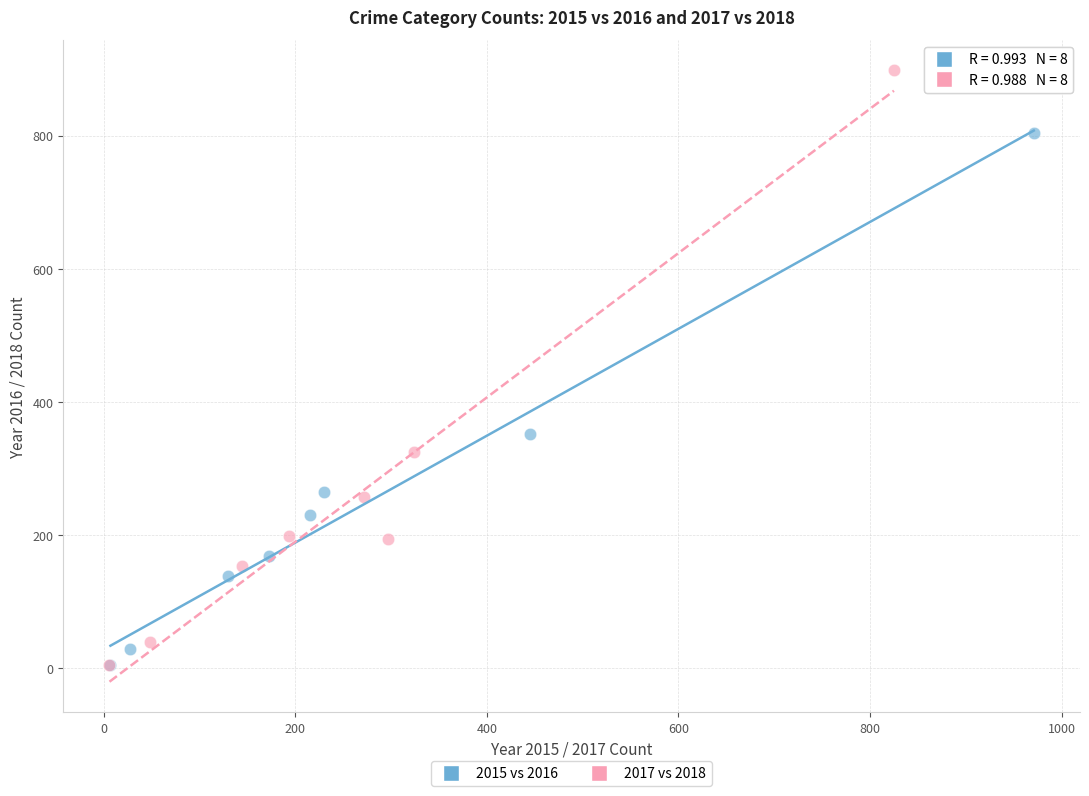

Which series has the widest spread of Y values?

2017 vs 2018